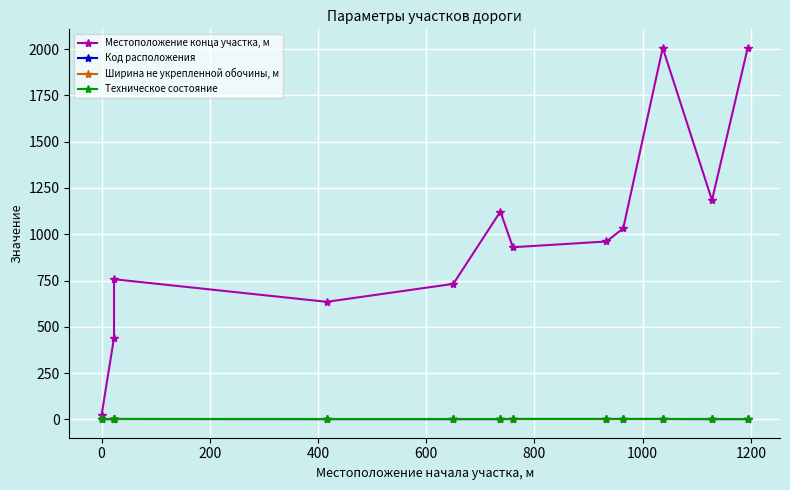

Reading left to right, transcribe all the data shown in this chart.

Местоположение конца участка, м: 23	441	757	635	732	1123	930	961	1032	2007	1184	2007
Код расположения: 1	1	2	1	1	1	2	2	2	2	1	1
Ширина не укрепленной обочины, м: 2	2	2	2	2	2	2	2	2	2	2	2
Техническое состояние: 2	2	2	2	2	2	2	2	2	2	2	2